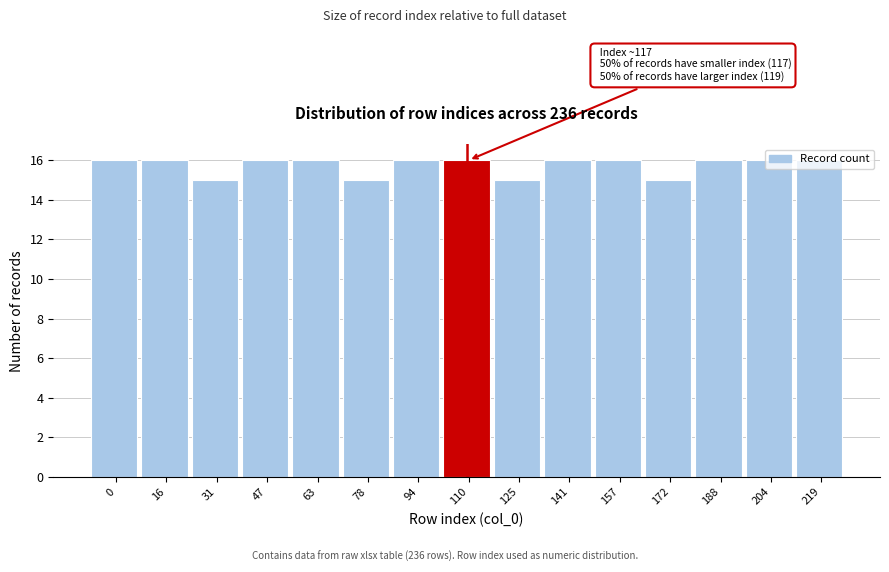

What is the average value?

16